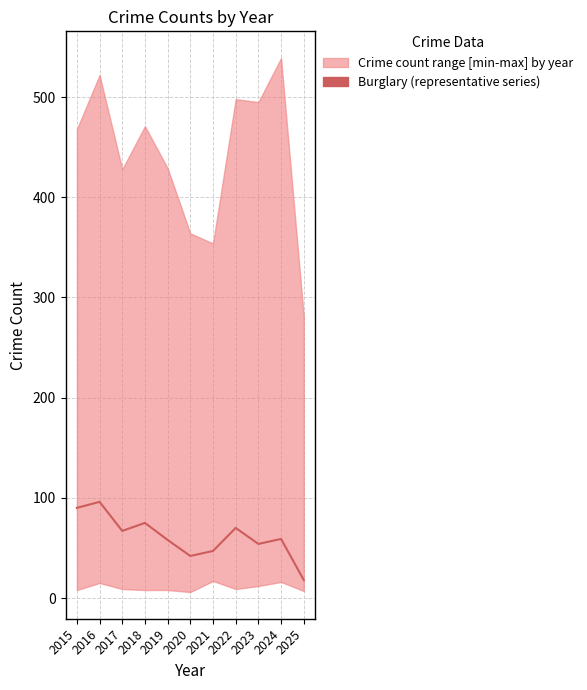

Where is the first local maximum?

2016